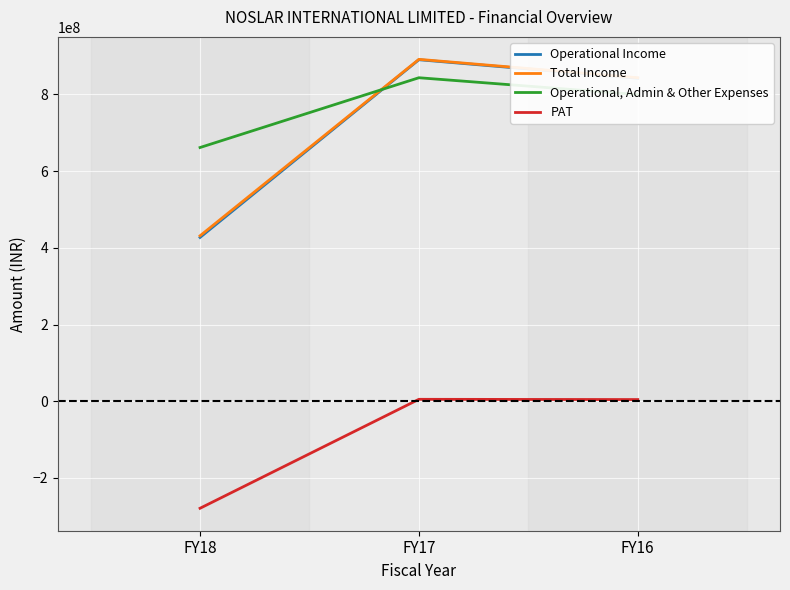

The value of Operational, Admin & Other Expenses at FY16 is 799503753. True or false?

True